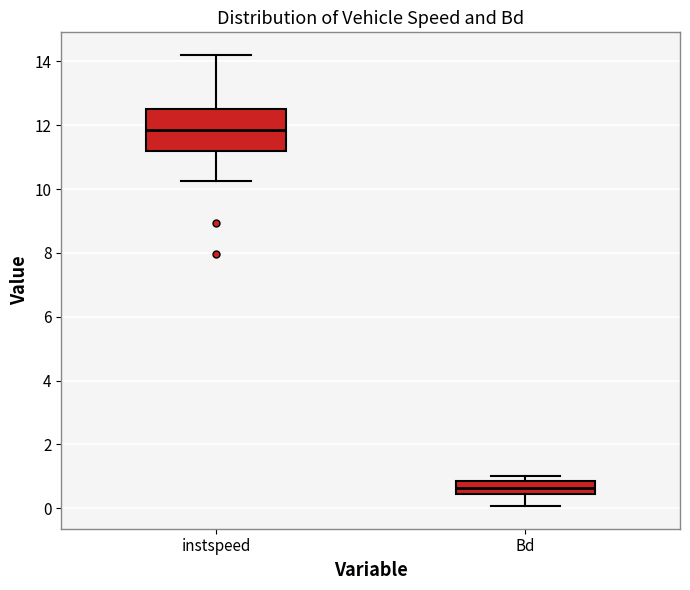

Which box is the tallest, from its lower edge to its upper edge?

instspeed